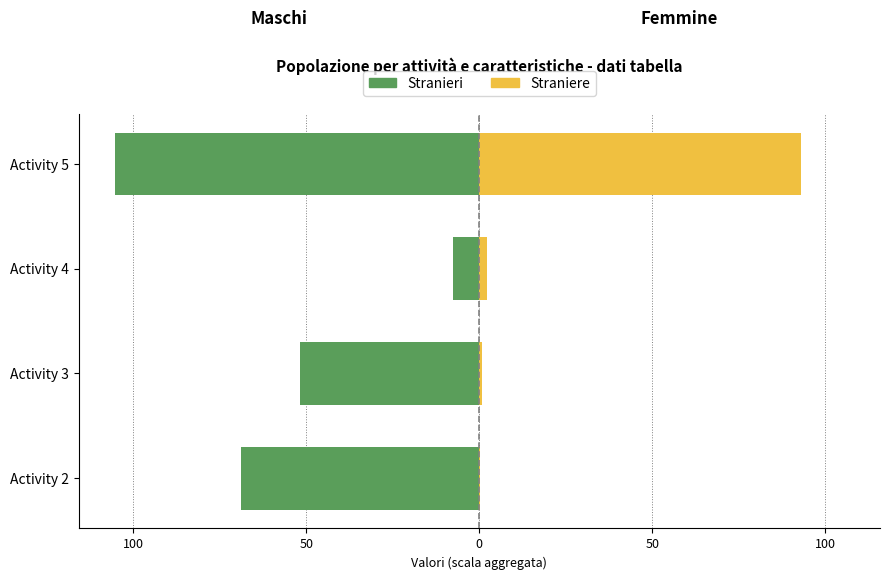

What are all the series names shown in the legend?

Stranieri, Straniere